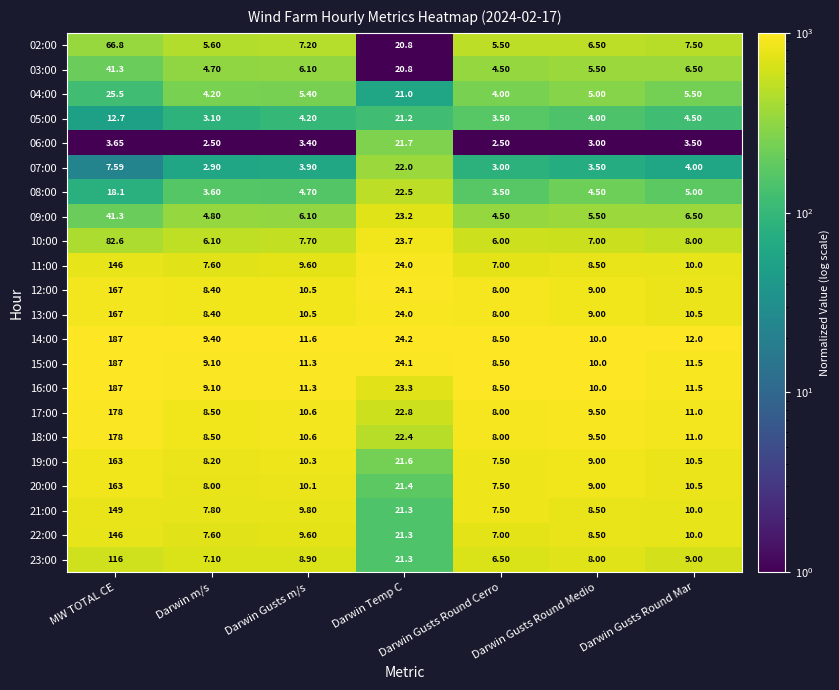

What is the minimum value shown in the chart?

2.5